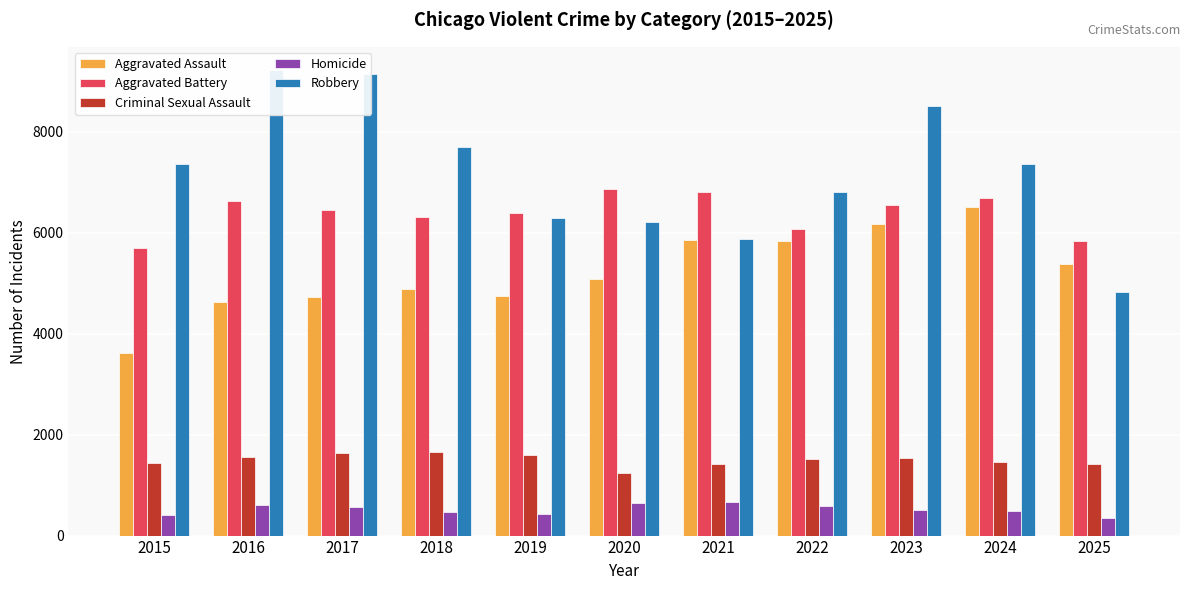

What is the maximum value for Homicide?

663